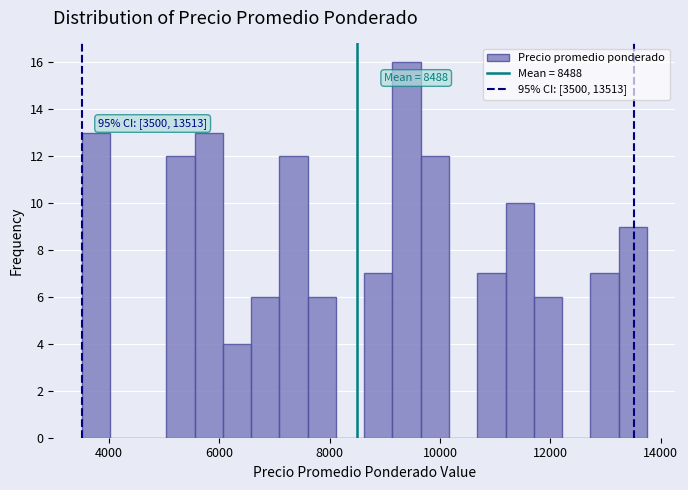

Read against the x-axis, roughly where is the centre of the tallest bar?

9400